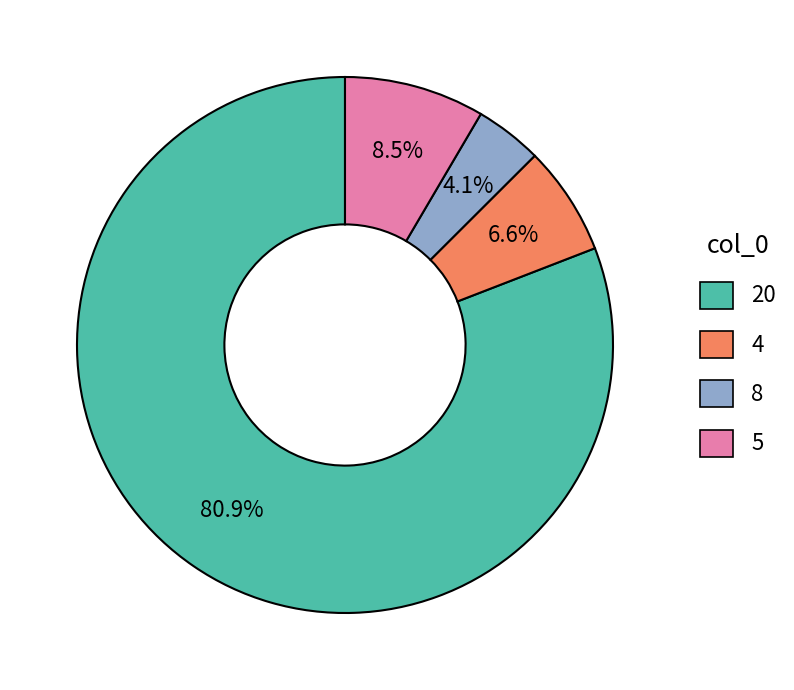

Rank the categories by value from highest to lowest.

20, 5, 4, 8